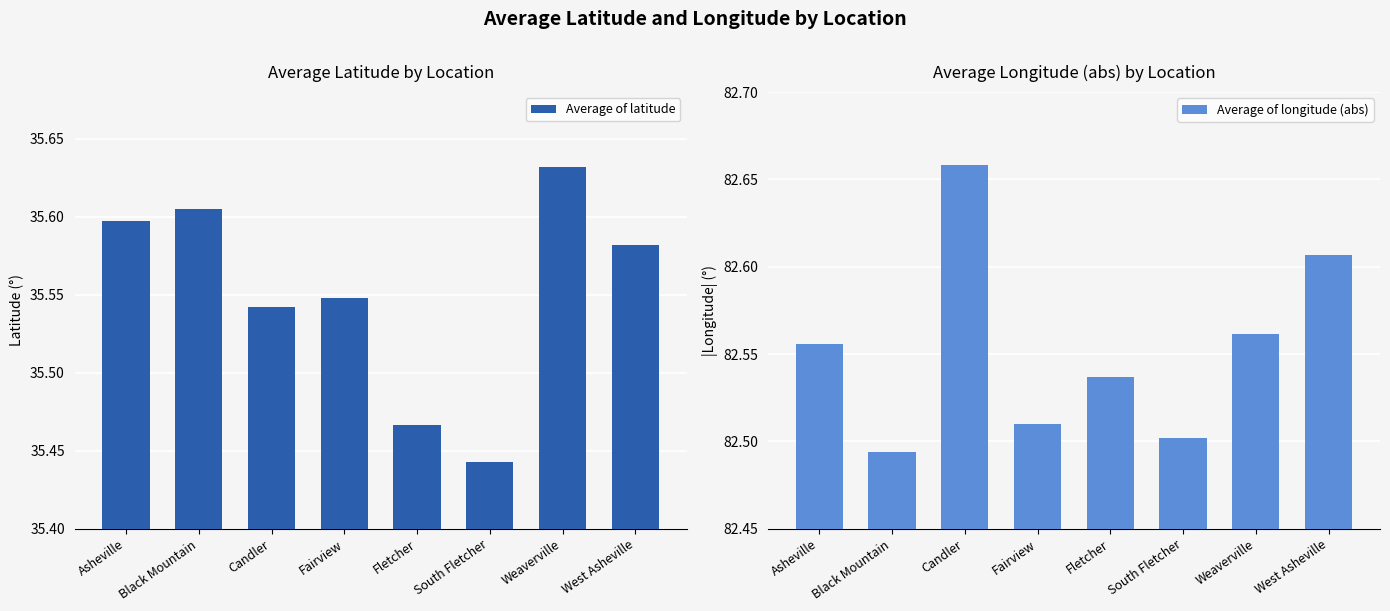

The Average of latitude series shows 35.5 at Candler. True or false?

True